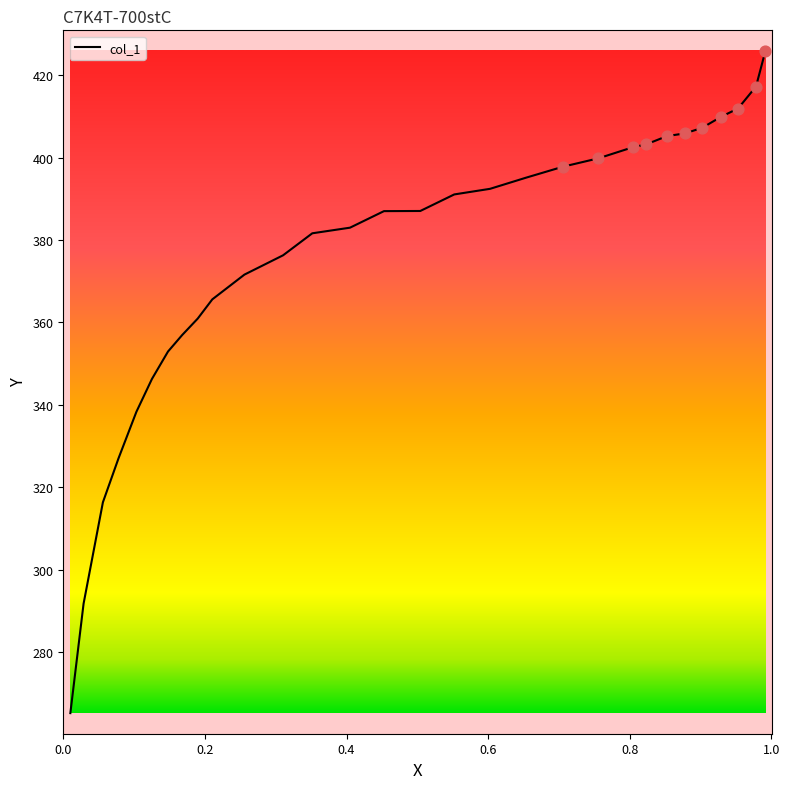

What is the difference between the maximum and minimum values?

160.8